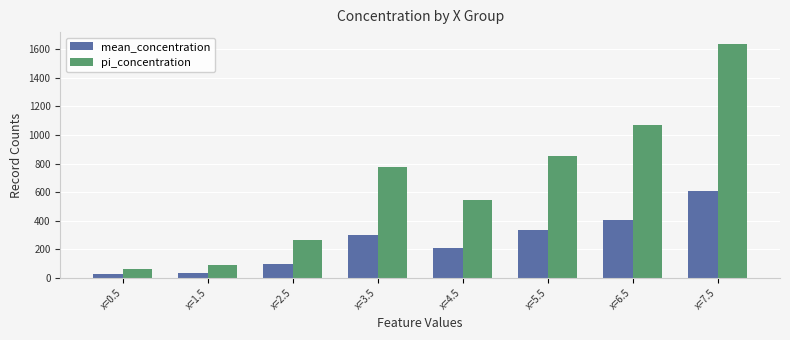

What are all the series names shown in the legend?

mean_concentration, pi_concentration